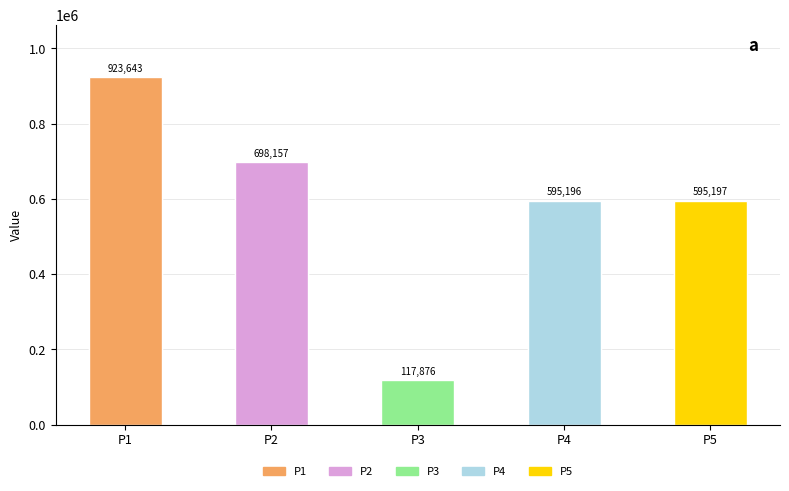

What is the ratio of the value at P1 to the value at P3?

7.8